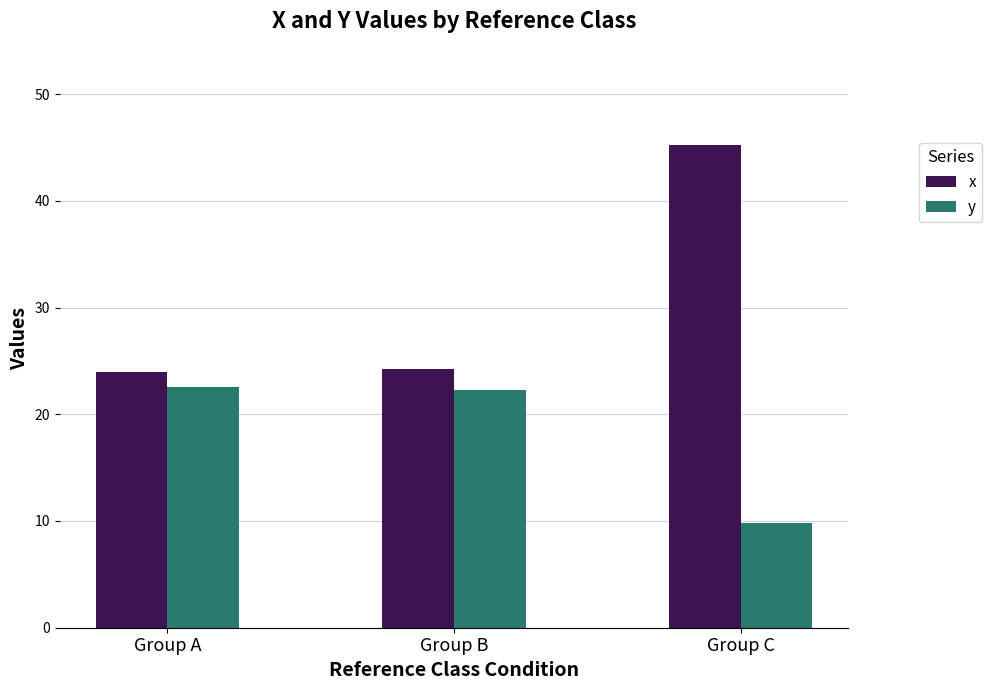

The value of y at Group C is 9.8. True or false?

True